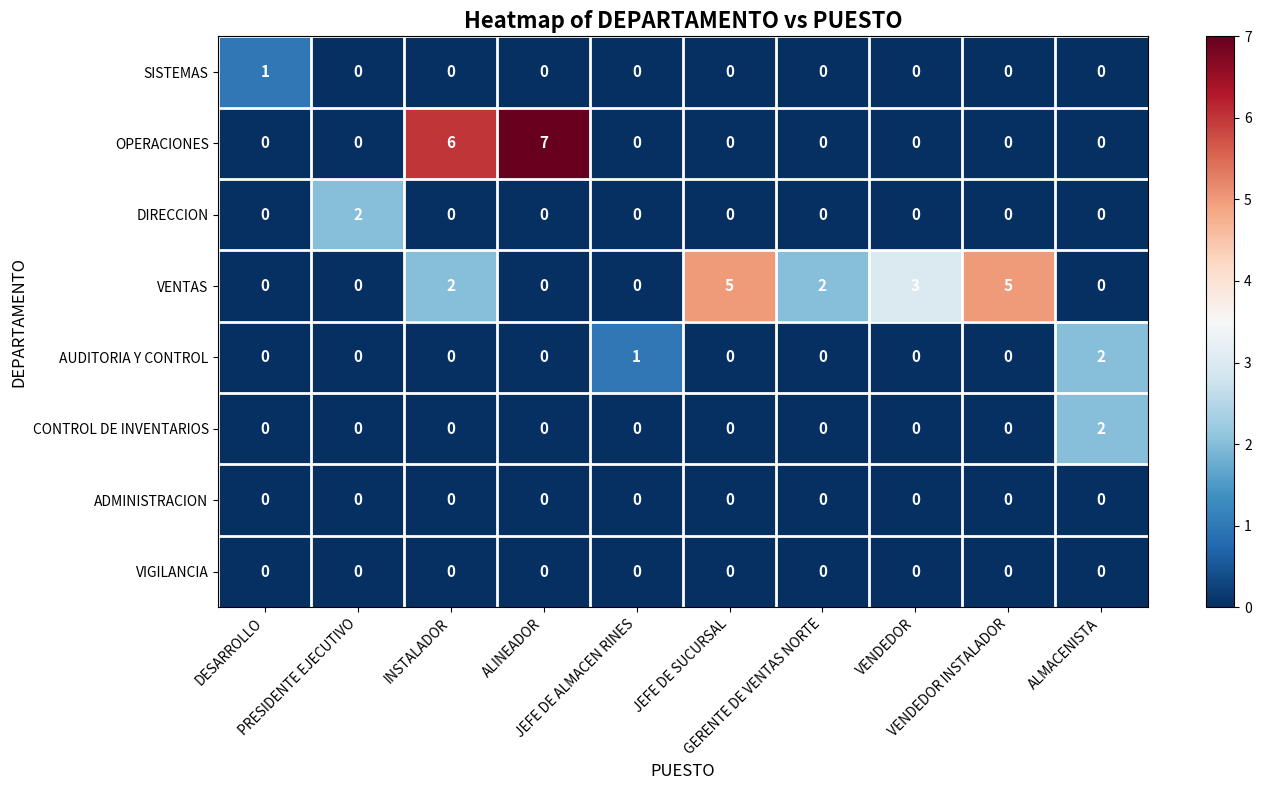

What is the difference between the maximum and minimum values in the VENTAS series?

5